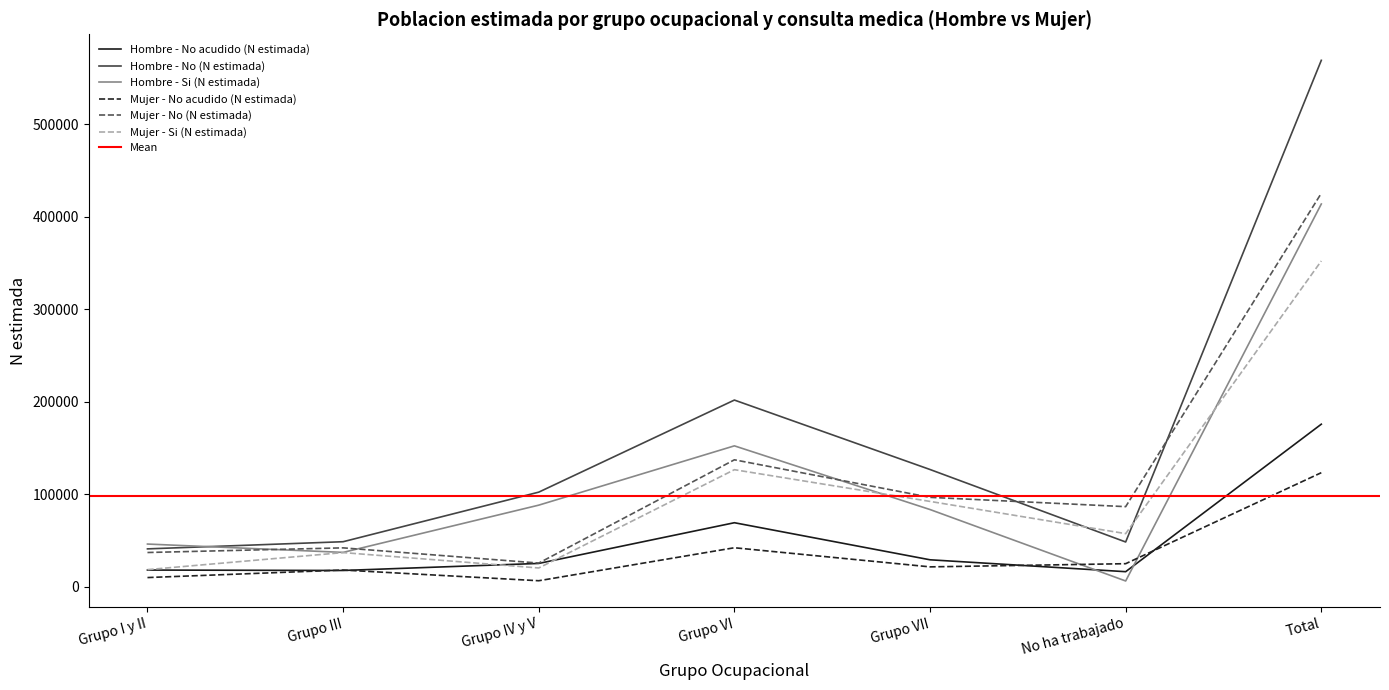

The value of Hombre - No (N estimada) at Grupo I y II is 56011. True or false?

False